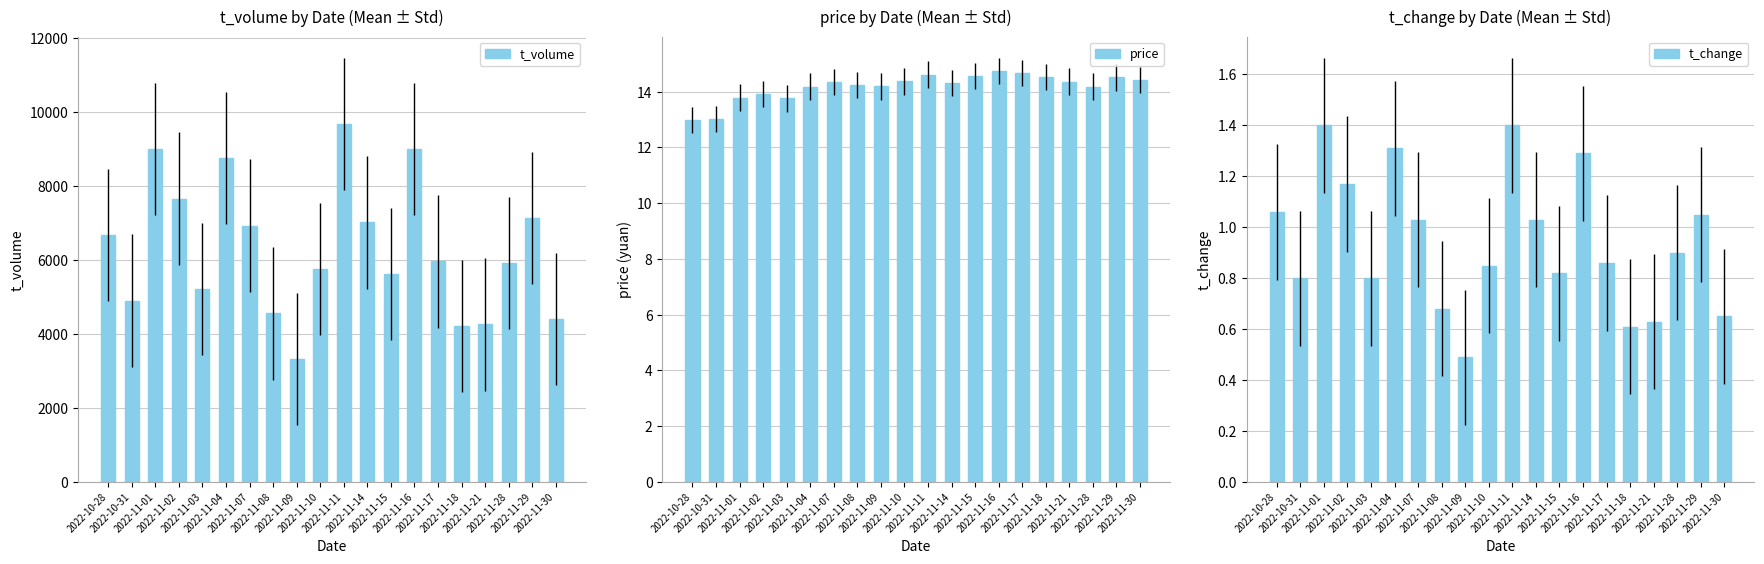

What are all the series names shown in the legend?

t_volume, price, t_change